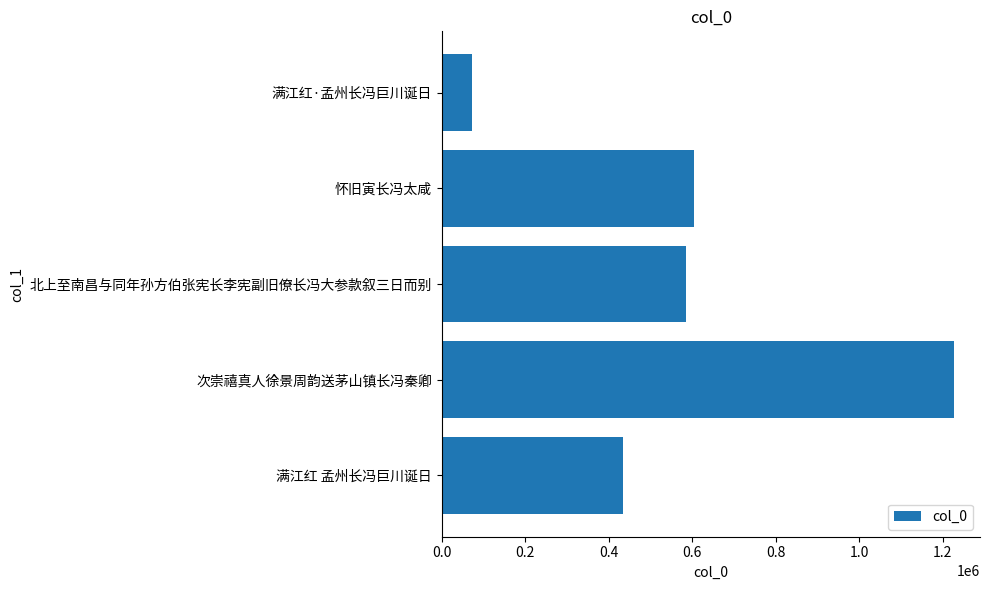

What is the sum of all values?

2925632